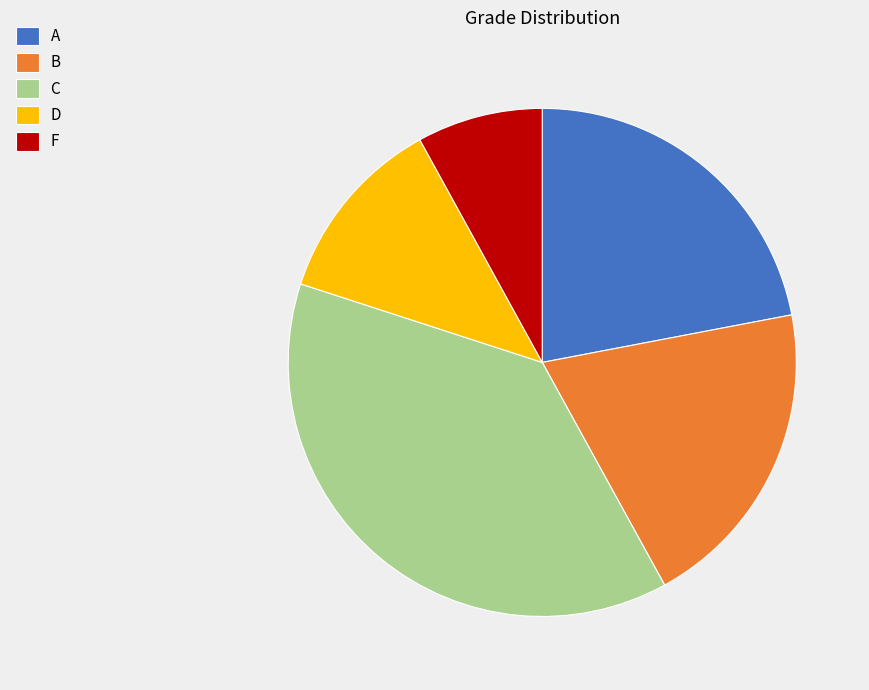

Which slice is the smallest?

F